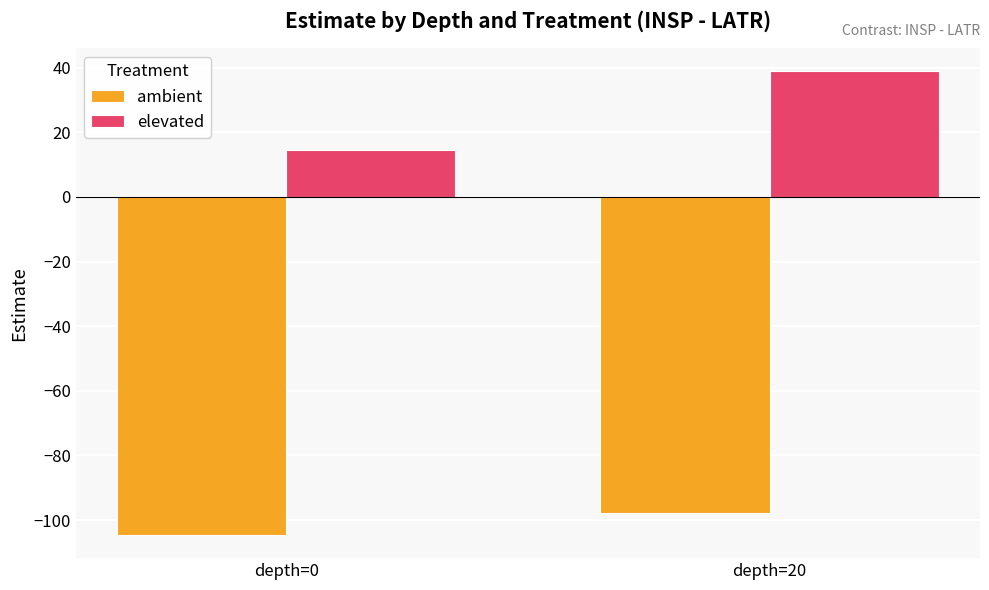

What is the value of the ambient bar at the 1st from the left?

-104.6